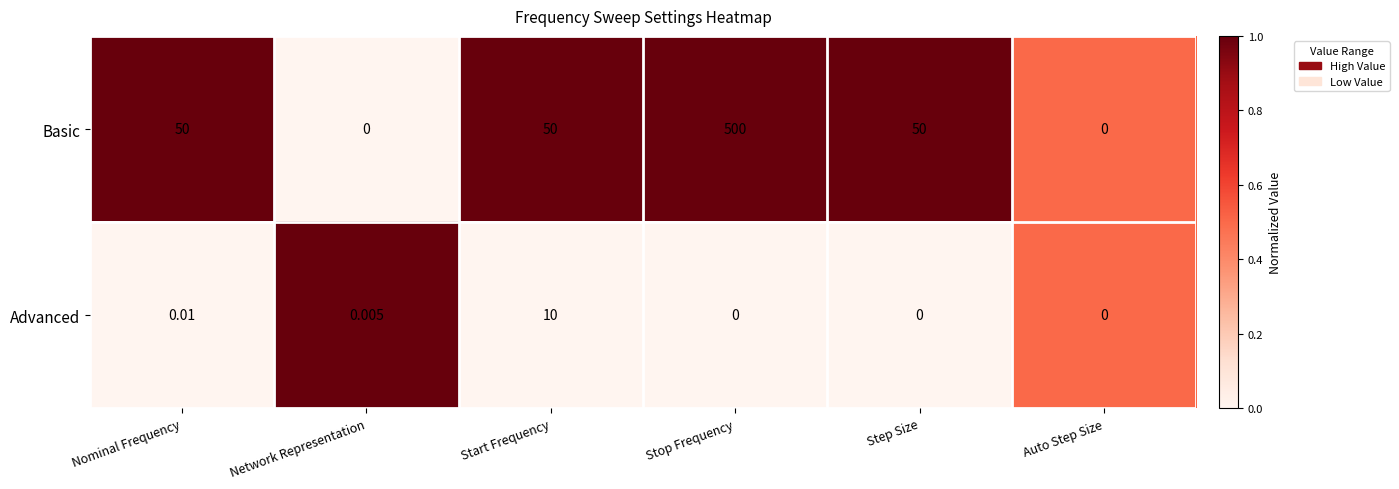

Which label corresponds to the largest value in the chart?

Stop Frequency